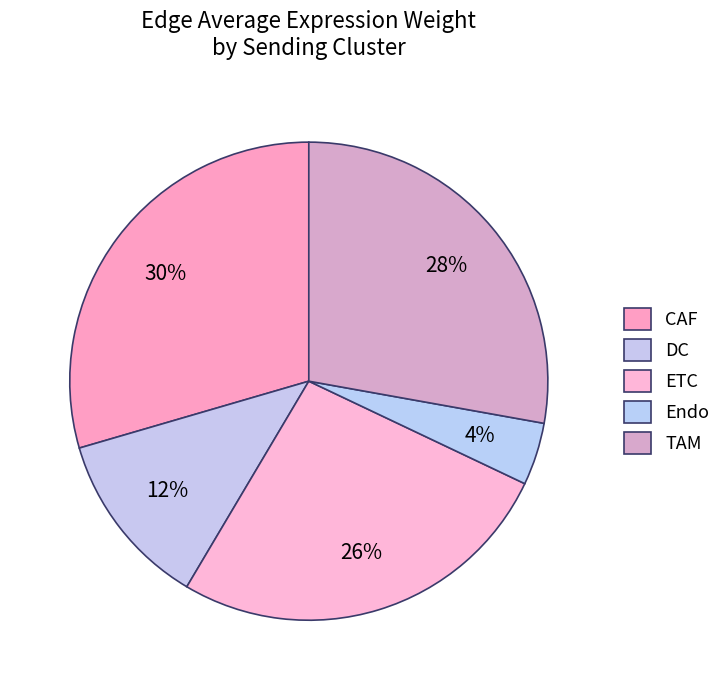

How many slices are in this pie chart?

5